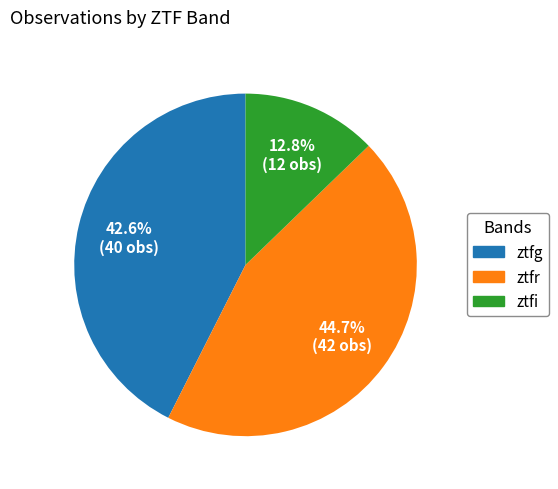

Is the sum of ztfr and ztfi greater than half?

Yes